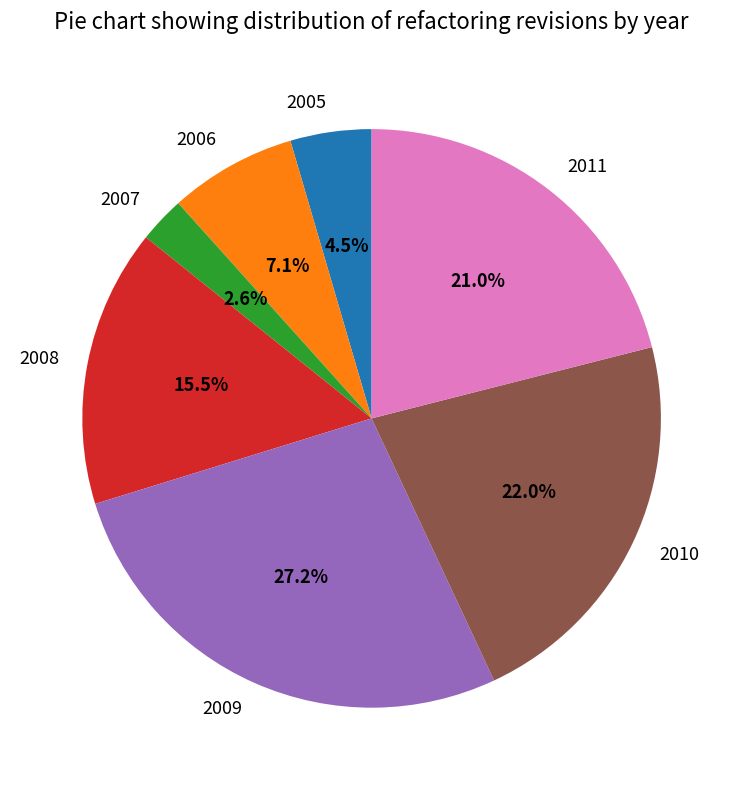

To the nearest percent, what is the difference between the largest and smallest slice percentages?

25%